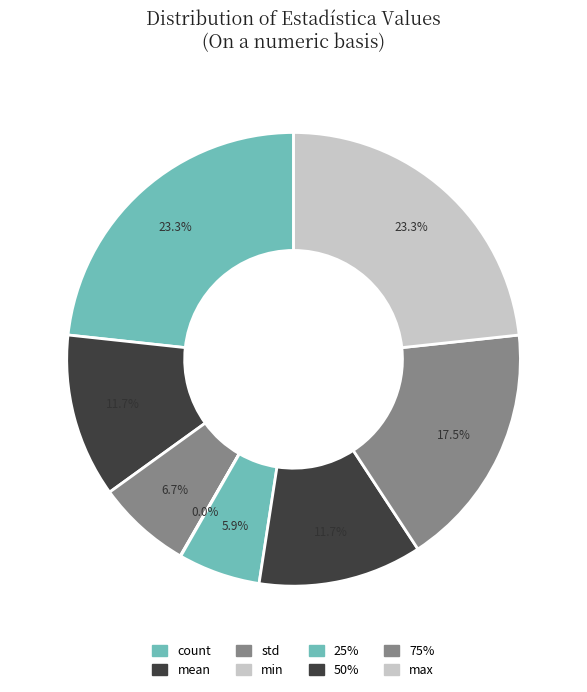

How many segments does this pie chart have?

8